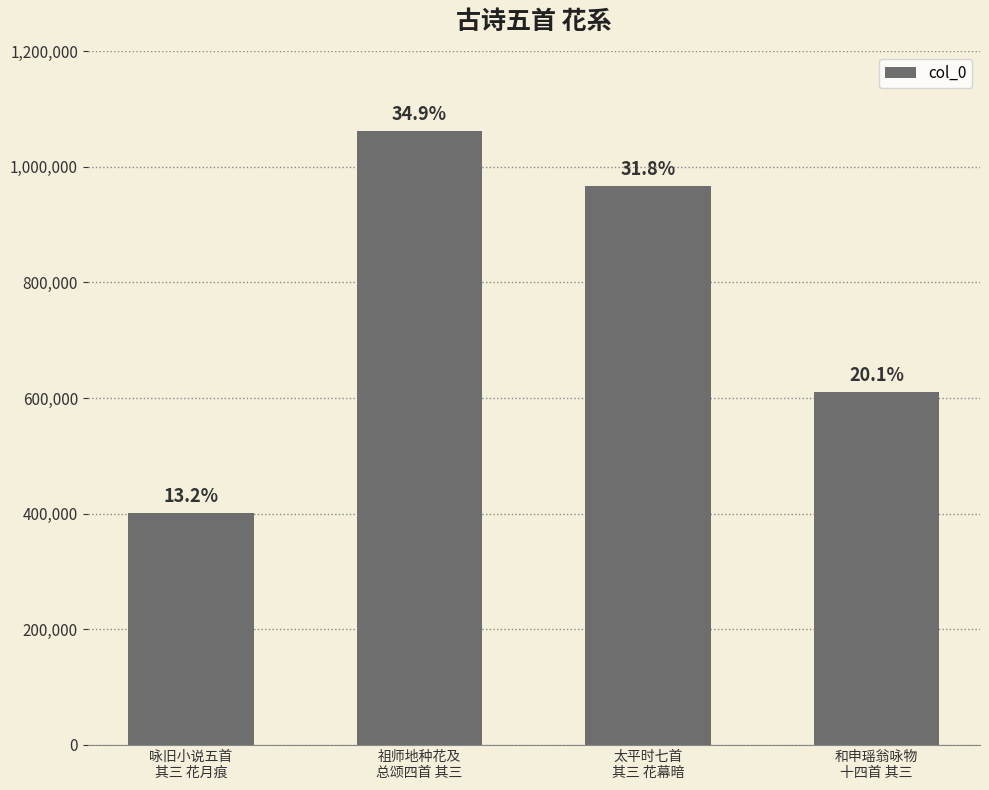

What position from the left is 祖师地种花及
总颂四首 其三?

2